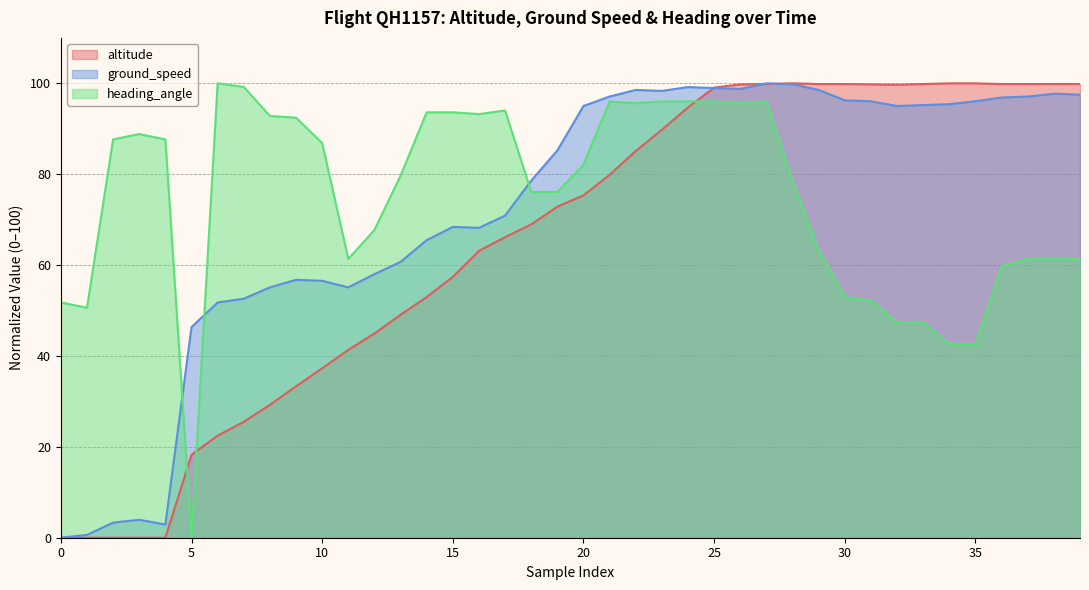

Read the ground_speed value at 25.

99.0